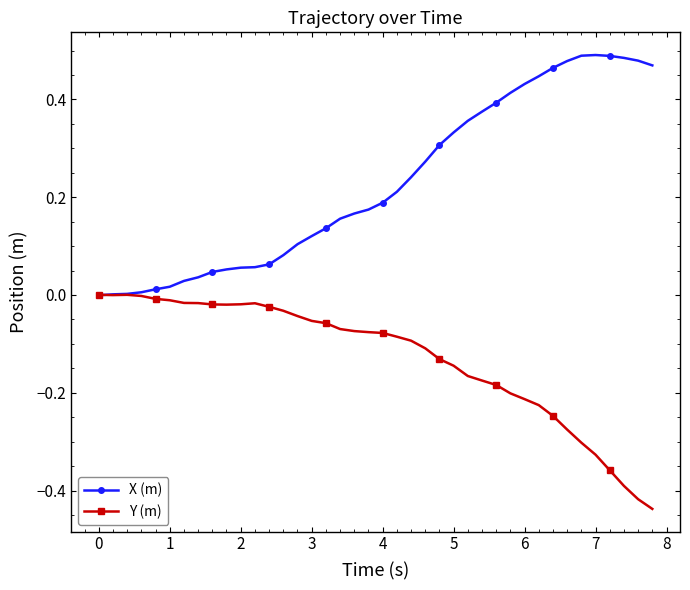

True or false: Y (m) has more than 1 points higher than both neighbors.

True